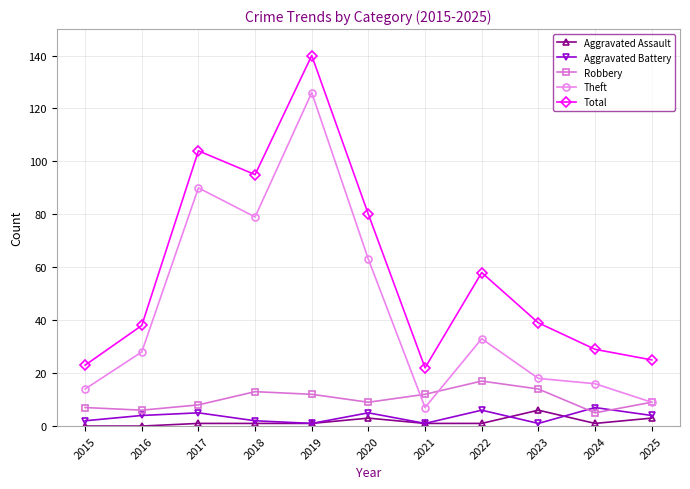

Between 2019 and 2024, which series saw the biggest shift?

Total